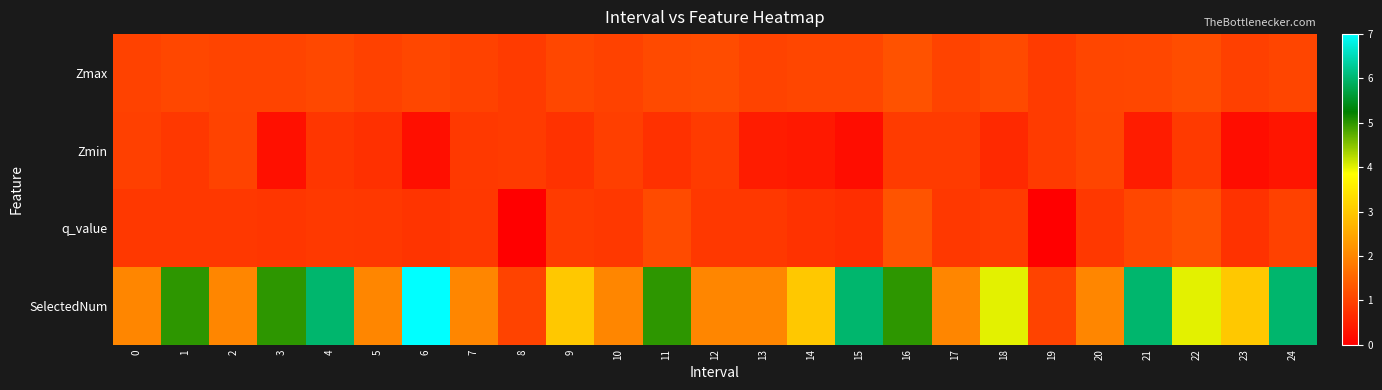

What is the total value across all series at 12?

4.9